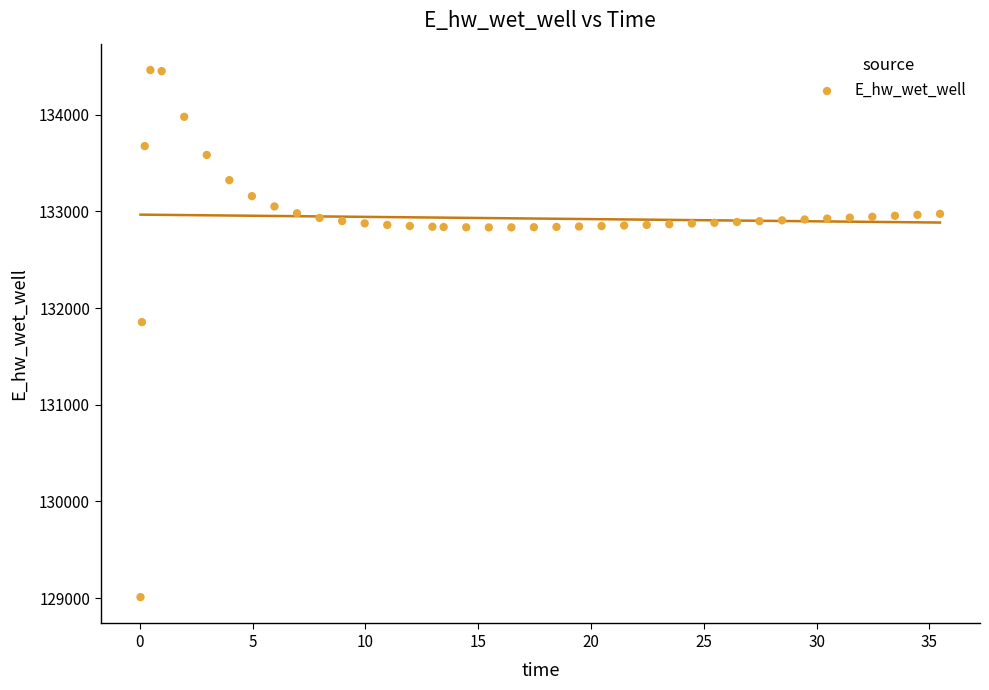

What is the range of Y values (max minus min)?

5454.8